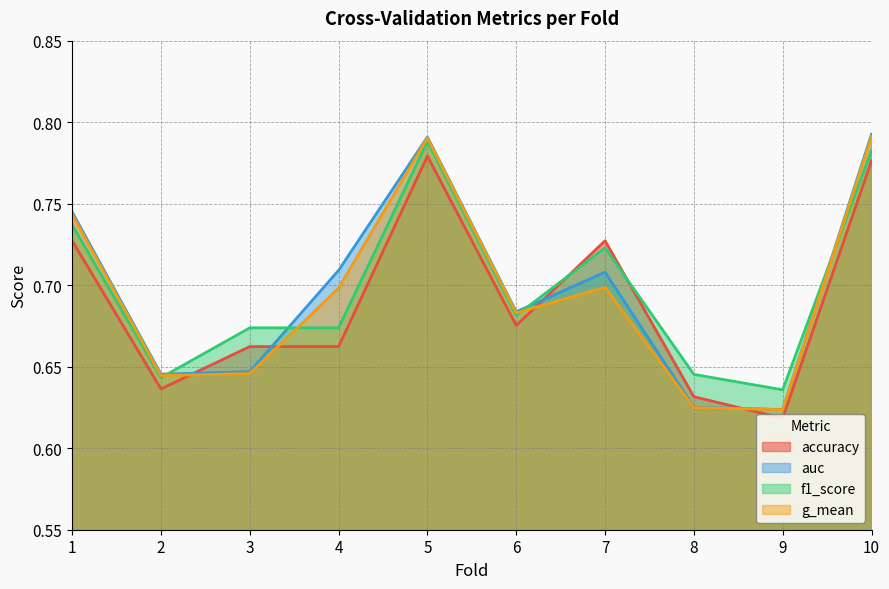

What are all the series names shown in the legend?

accuracy, auc, f1_score, g_mean